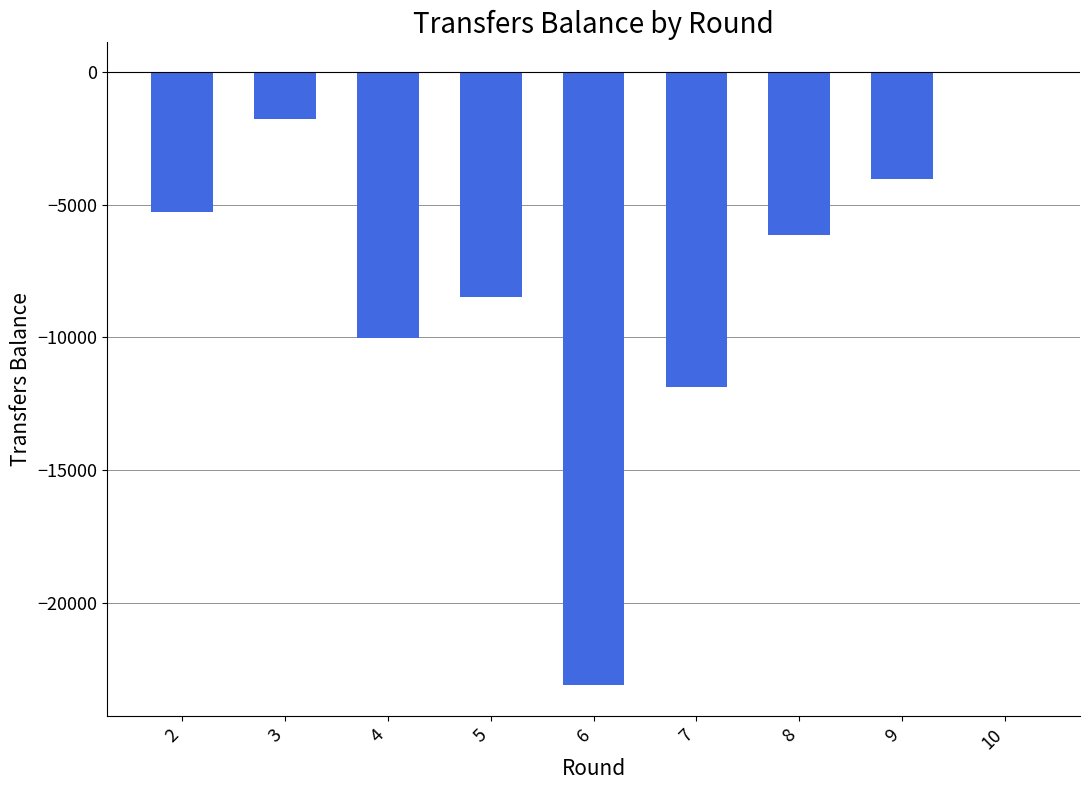

Reading left to right, transcribe all the data shown in this chart.

-5287	-1754	-10029	-8466	-23118	-11869	-6146	-4020	1